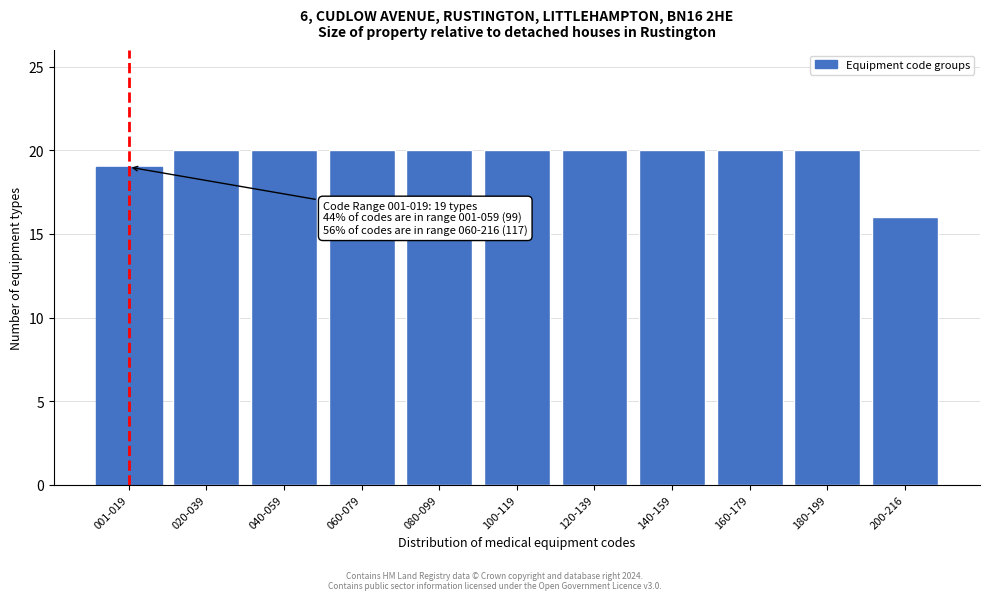

Reading left to right, list all the values displayed in this chart.

19	20	20	20	20	20	20	20	20	20	16